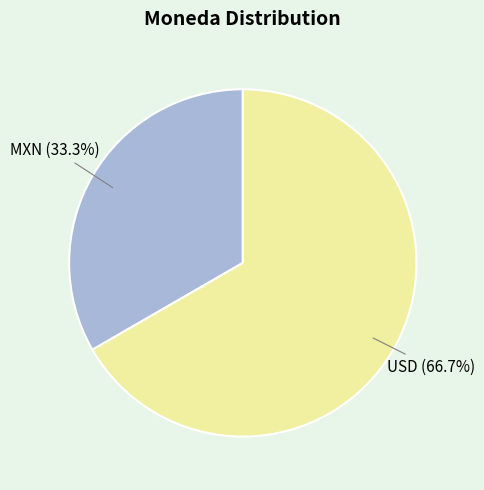

To the nearest percent, what is the average slice percentage?

50%